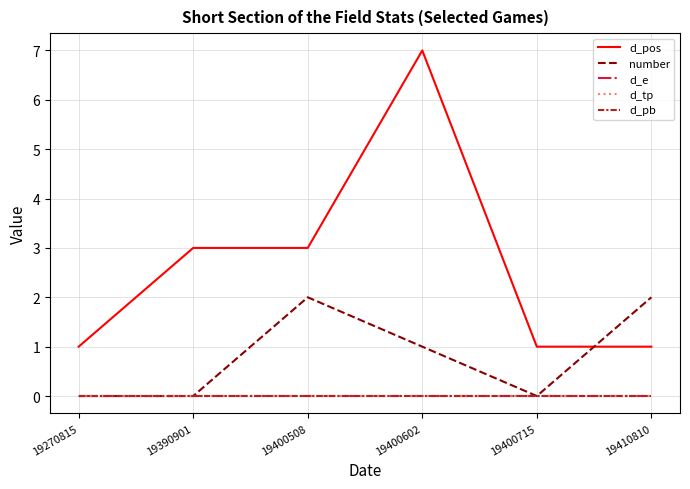

True or false: d_tp and d_e intersect in this chart.

False